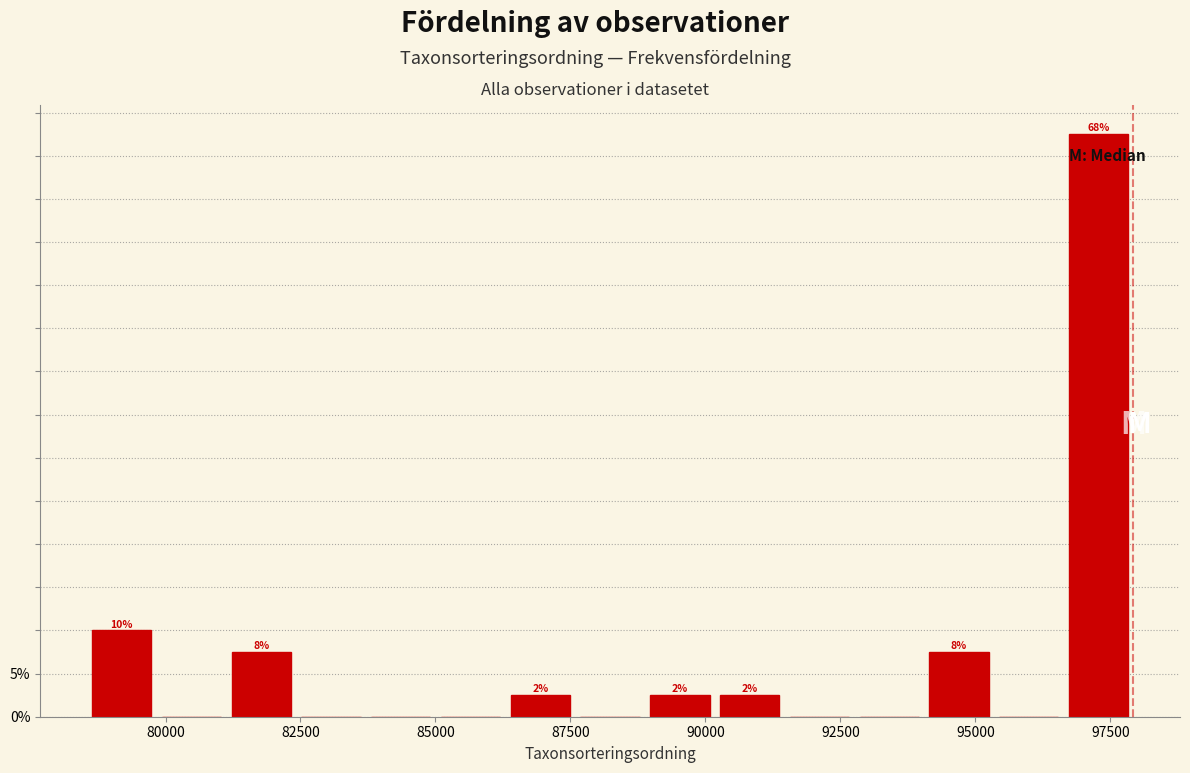

Read against the x-axis, roughly where is the centre of the tallest bar?

97500